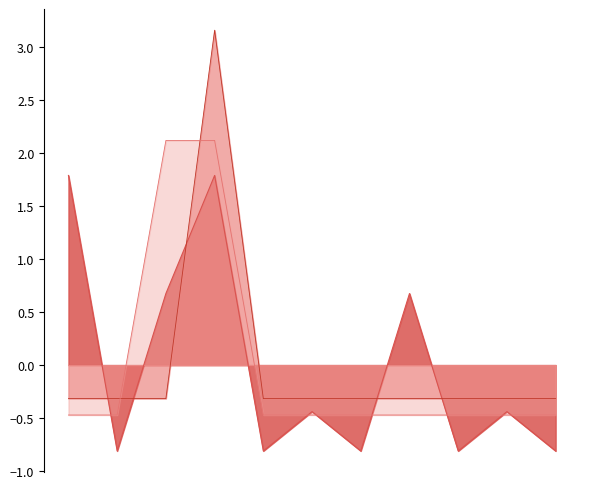

What is the greatest value displayed?

3.2